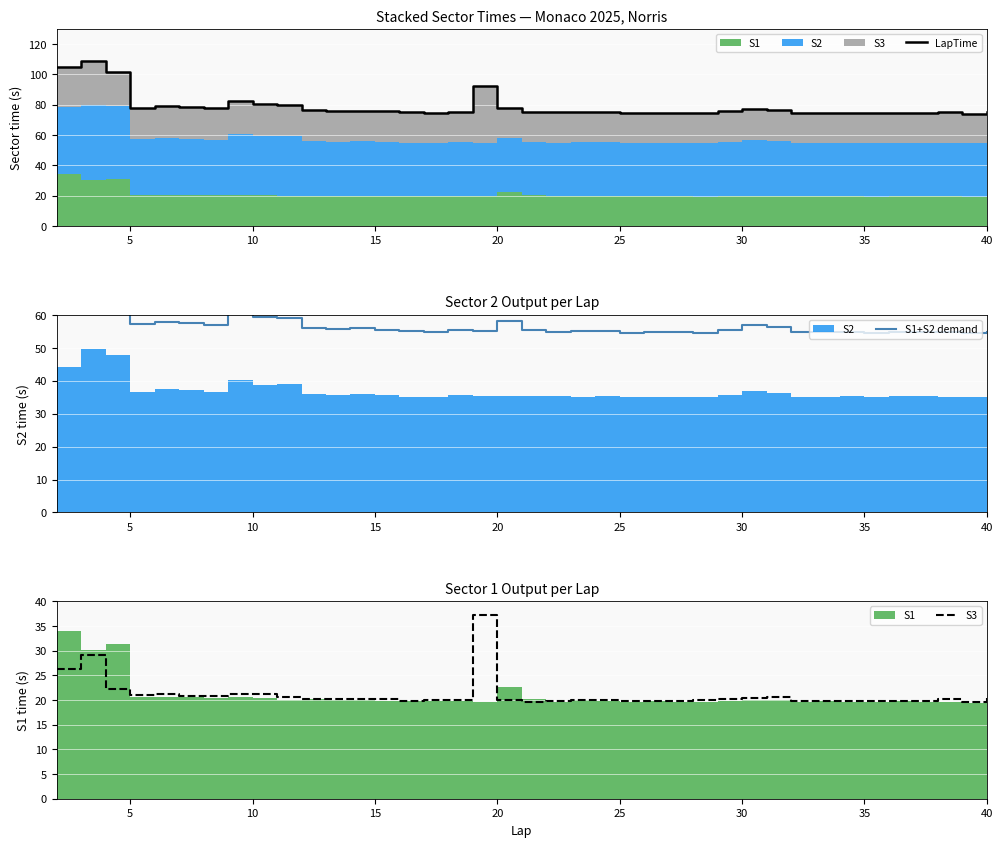

Reading left to right, list all the values displayed in this chart.

LapTime: 104.6	109.0	101.6	78.0	79.2	78.5	77.6	82.1	80.4	79.8	76.3	76.0	76.1	75.7	74.9	74.7	75.3	92.3	78.0	75.3	74.8	75.3	75.2	74.4	74.7	74.6	74.6	75.8	77.3	76.8	74.7	74.6	74.7	74.2	74.8	74.7	74.9	74.1	75.2
S1+S2 demand: 78.3	79.8	79.3	57.1	58.0	57.7	56.9	60.9	59.3	59.1	56.1	55.7	55.9	55.4	55.0	54.8	55.3	55.0	58.1	55.6	55.0	55.3	55.2	54.5	54.9	54.8	54.7	55.6	56.8	56.3	54.9	54.9	54.9	54.5	55.0	54.9	54.7	54.4	54.8
S3: 26.4	29.2	22.3	20.9	21.2	20.8	20.8	21.2	21.1	20.7	20.2	20.3	20.2	20.3	19.9	19.9	19.9	37.2	20.0	19.7	19.9	20.0	20.0	19.9	19.8	19.9	20.0	20.2	20.4	20.5	19.8	19.7	19.8	19.7	19.8	19.7	20.2	19.7	20.5